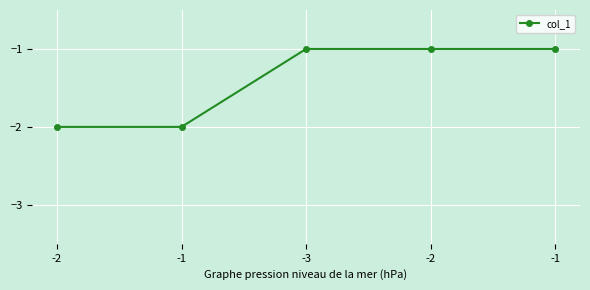

How many data points does each series have?

5